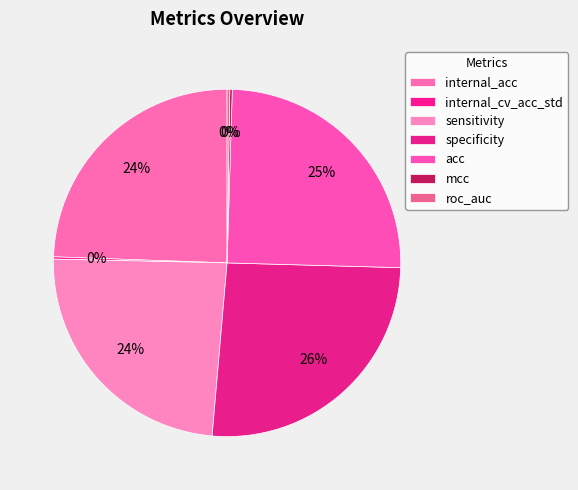

Does roc_auc represent more than half of the total?

No